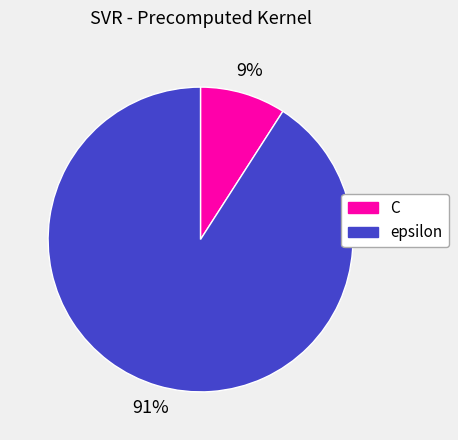

Do C and epsilon together represent more than half of the pie?

Yes